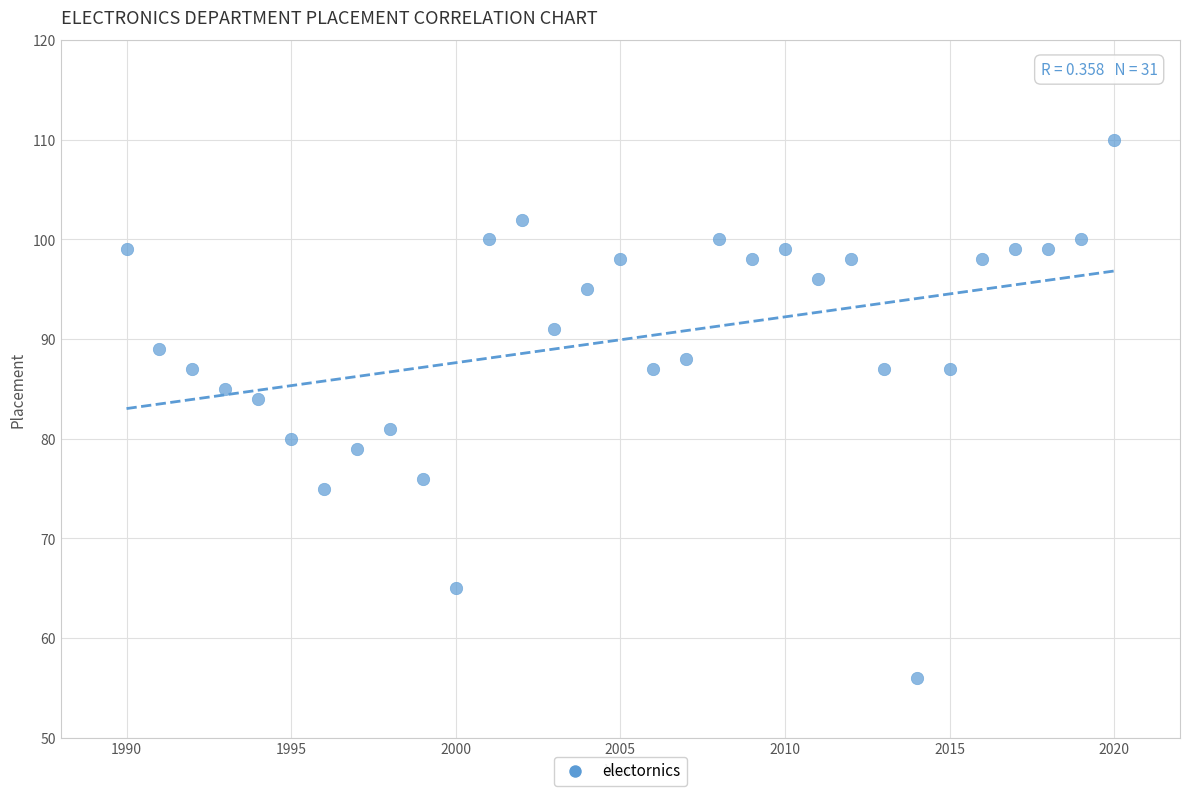

What Y value in the scatter plot is closest to 83?

84